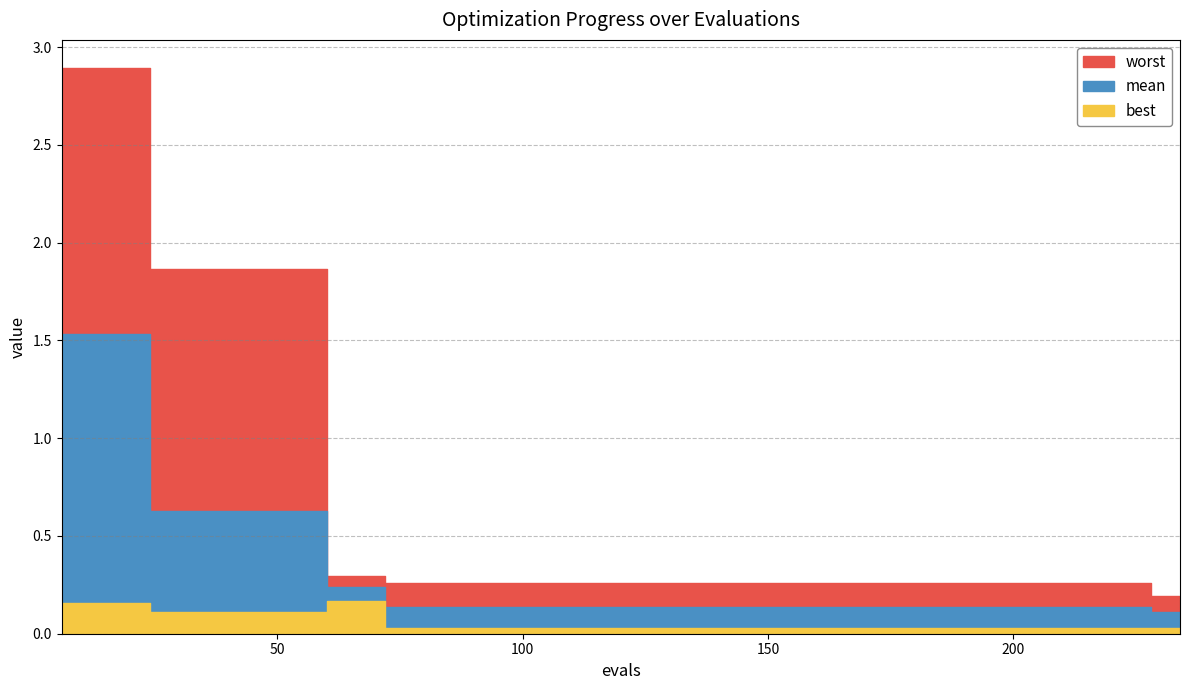

True or false: worst and best intersect in this chart.

False